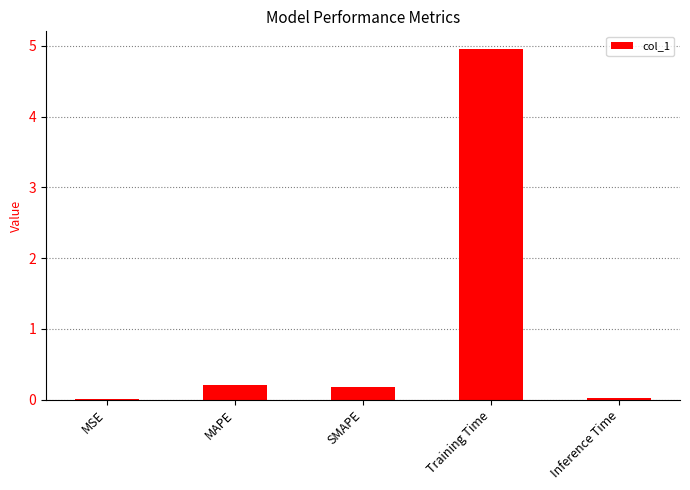

The chart shows a value of 0.0 at Inference Time. True or false?

True